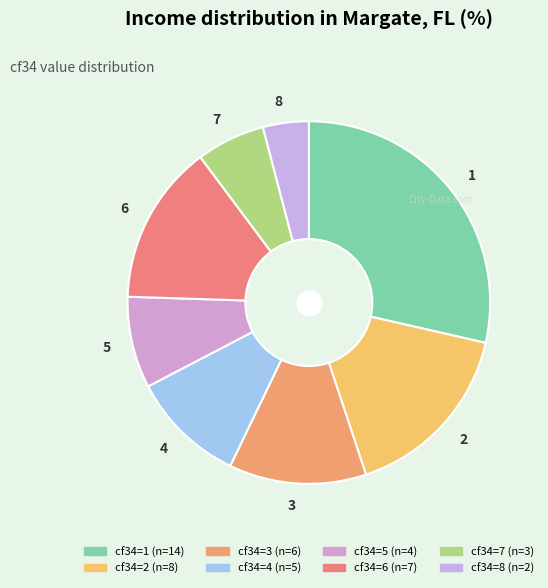

Combined, do 1 and 6 account for over 50%?

No